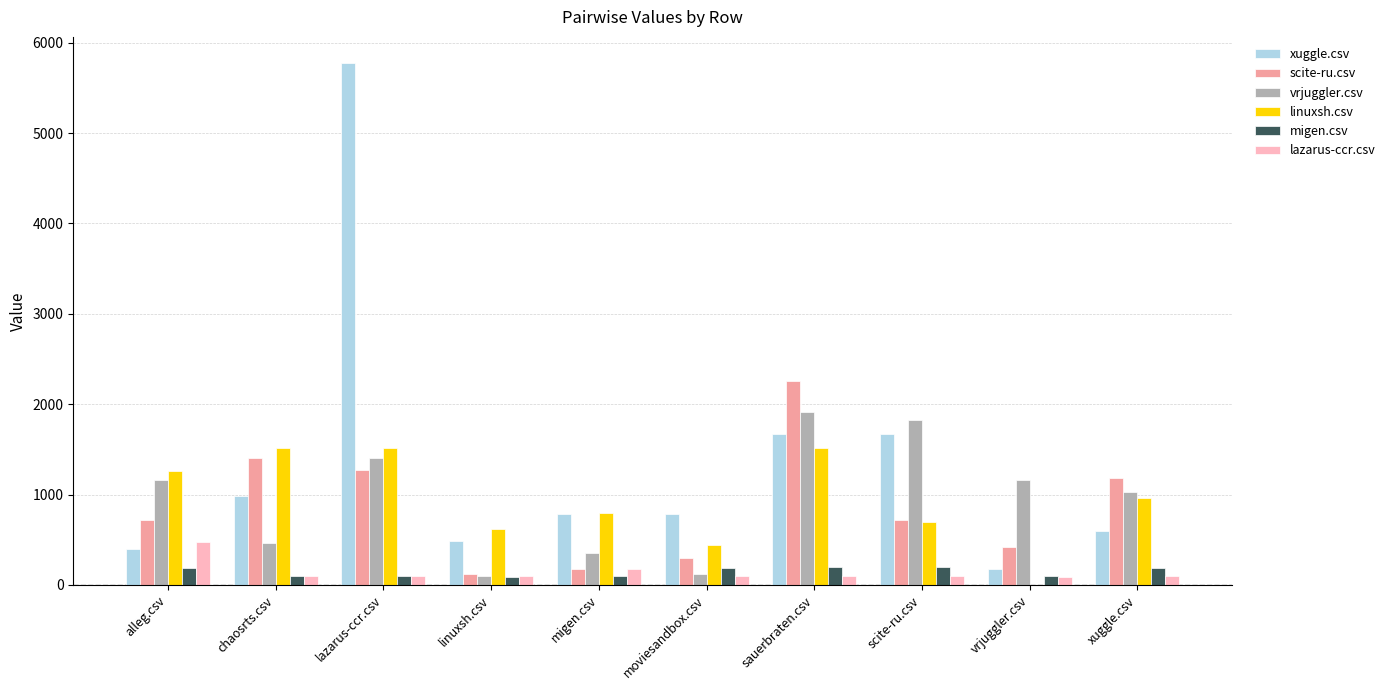

At which category is the sum across all series the highest?

lazarus-ccr.csv